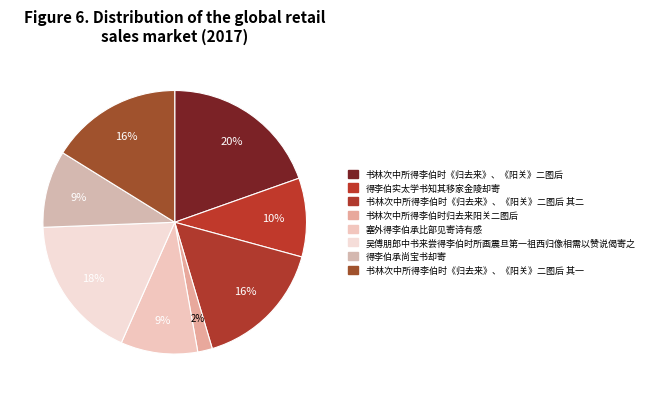

How many slices are in this pie chart?

8